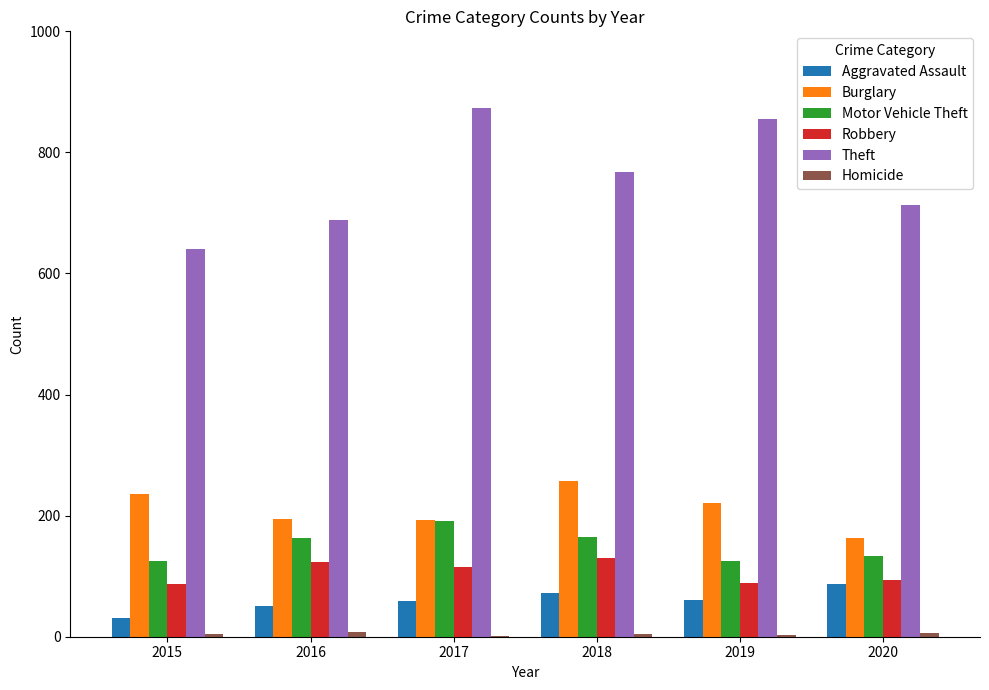

The value of Robbery at 2016 is 214. True or false?

False